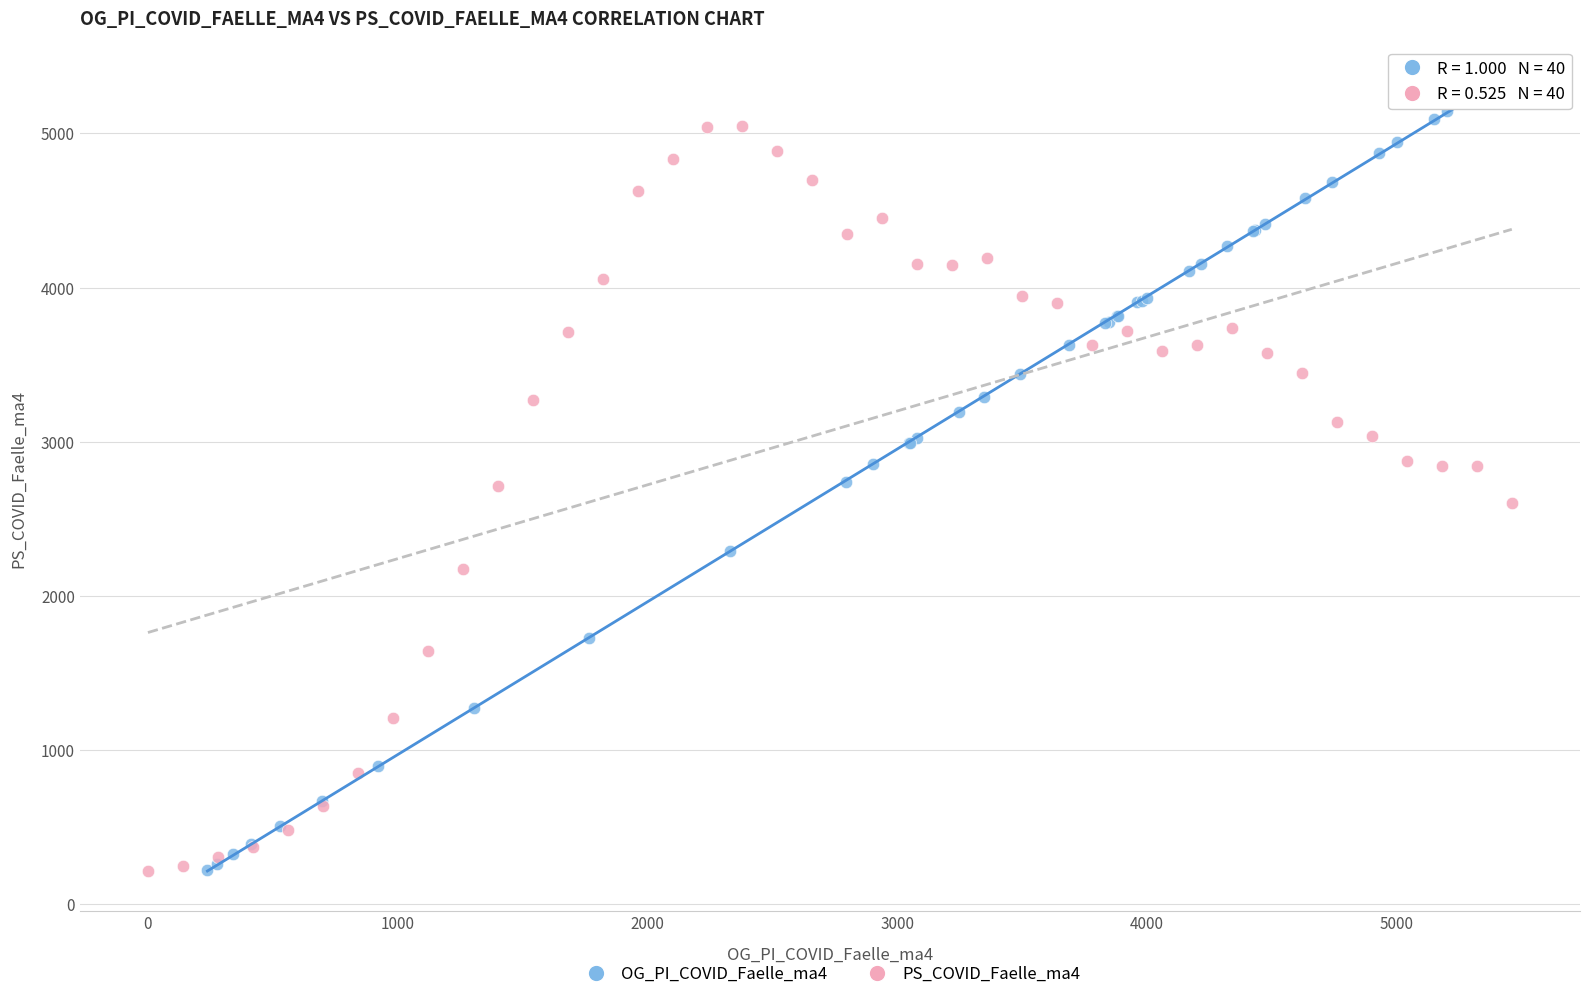

Which series contains the highest Y value?

OG_PI_COVID_Faelle_ma4